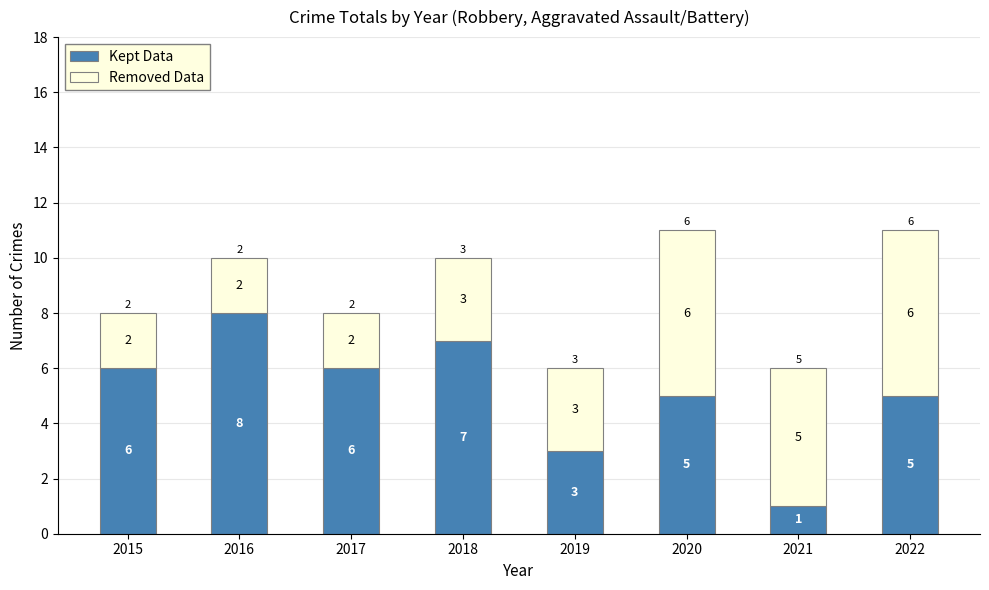

At which label does Kept Data reach its minimum?

2021